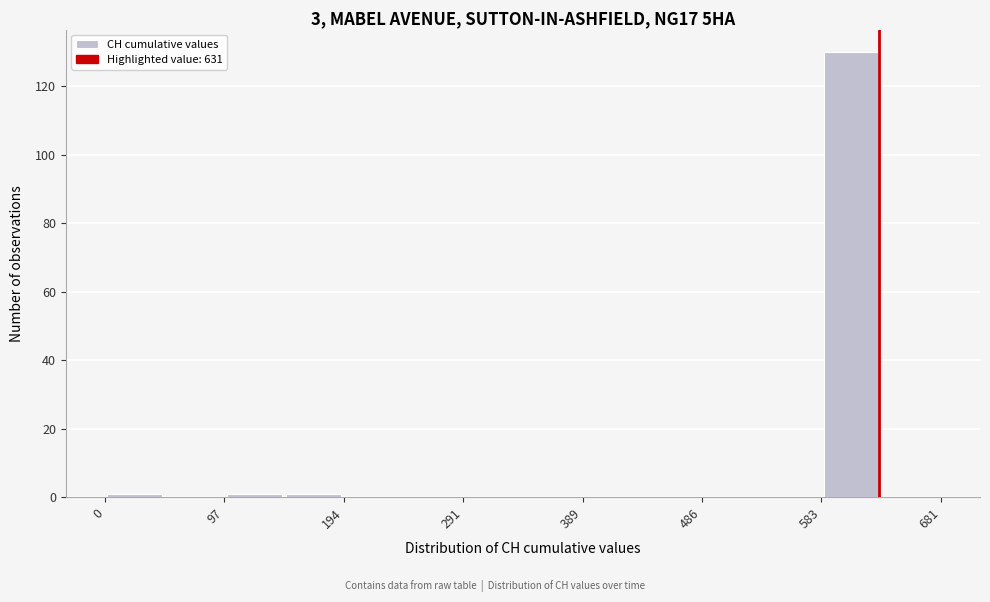

Reading left to right, transcribe this chart: for each bar, give the range it covers on the x-axis and its height. Neither the bar edges nor the heights are printed on the chart, so give them approximately, as read against the axes.

0 to 50: under 2
50 to 100: 0
100 to 150: under 2
150 to 190: under 2
190 to 240: 0
240 to 290: 0
290 to 340: 0
340 to 390: 0
390 to 440: 0
440 to 490: 0
490 to 540: 0
540 to 580: 0
580 to 630: 130
630 to 680: 0